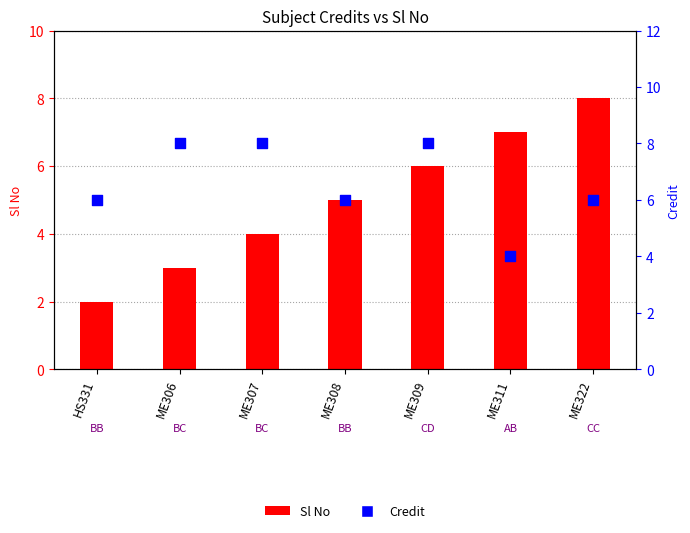

Which series has the largest total across all categories?

Credit